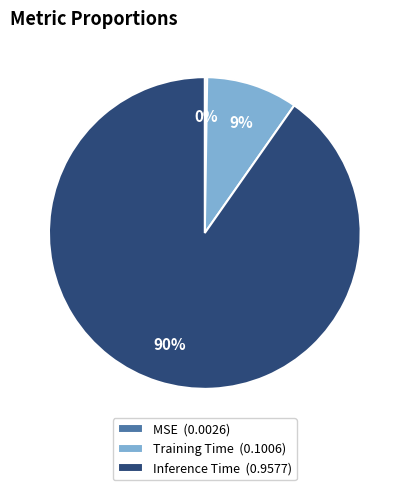

Is it true that Inference Time (0.9577) is 83% of the pie?

False